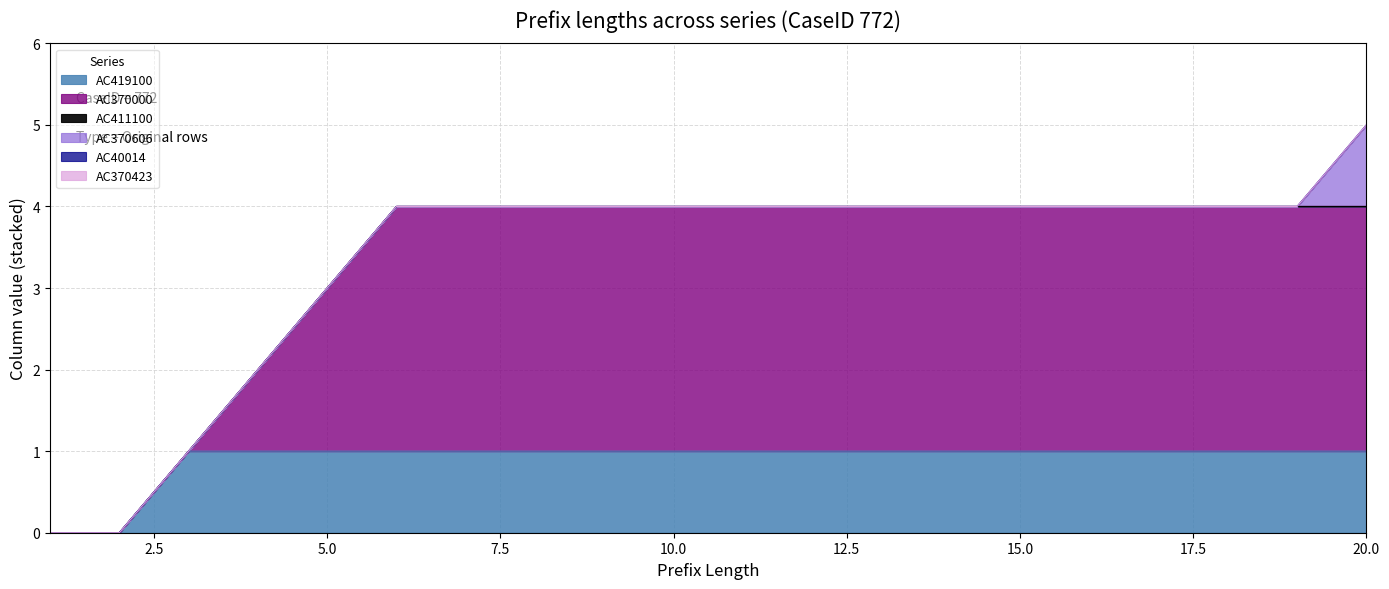

Does the chart display data point markers on the line(s)?

No